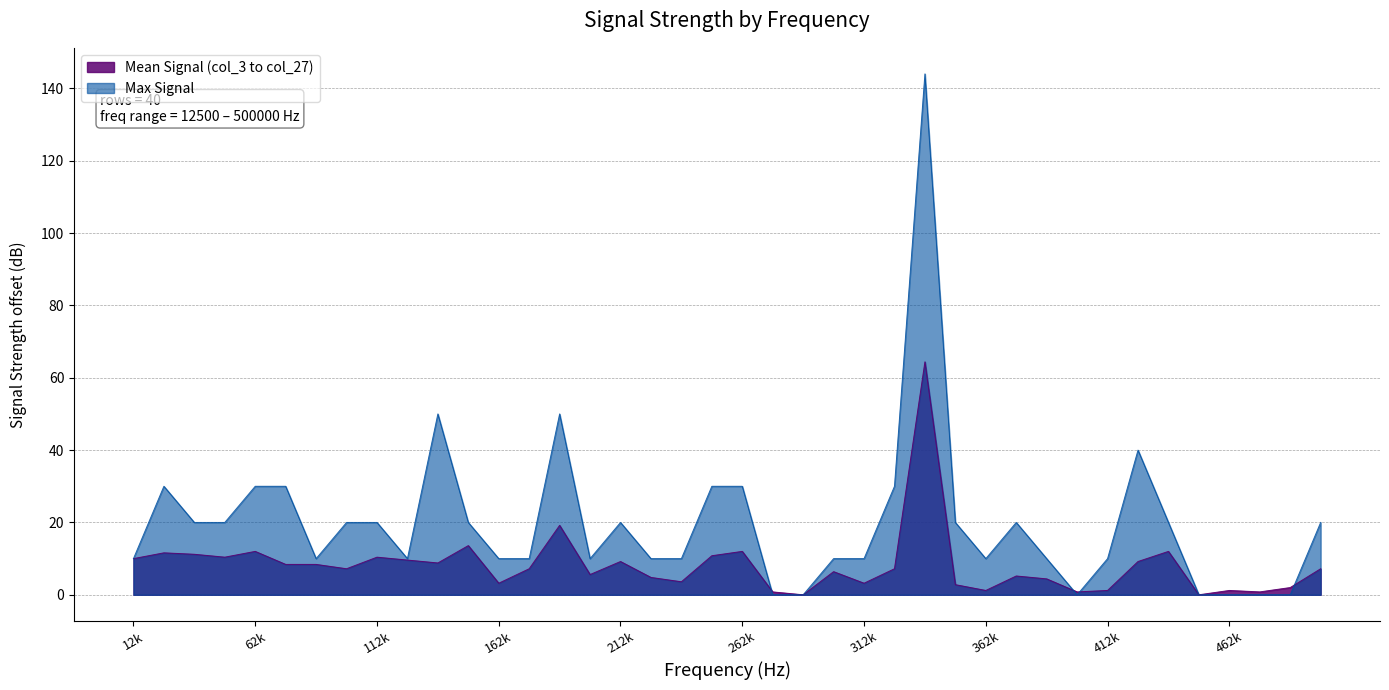

Which series has the largest total across all categories?

Max Signal